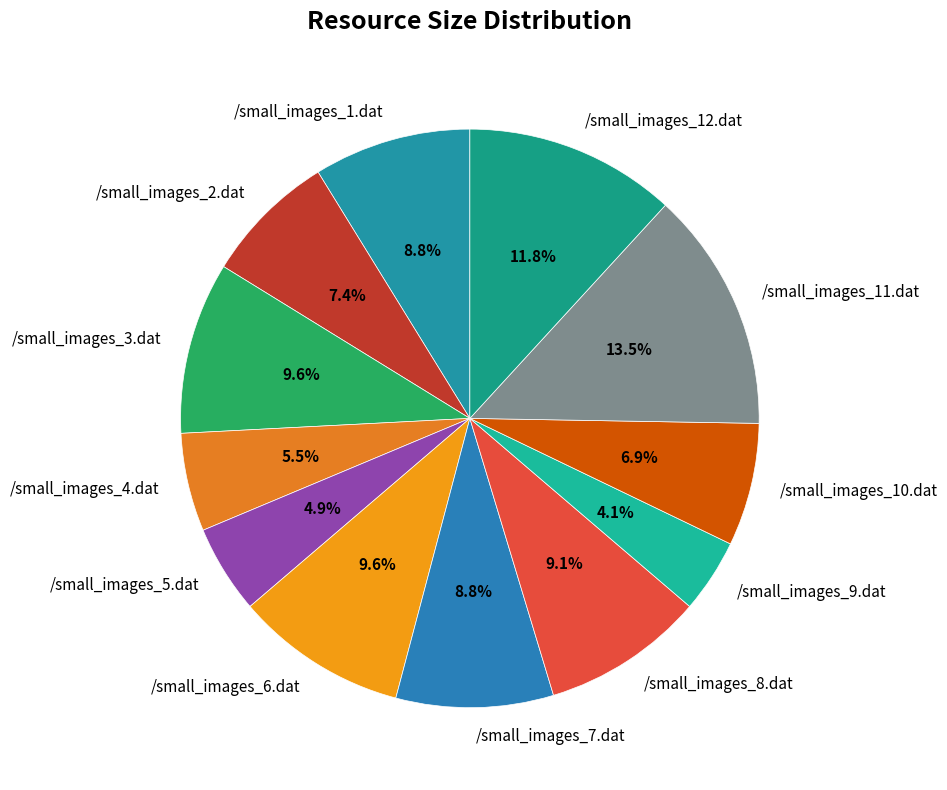

What is the total percentage of /small_images_9.dat and /small_images_11.dat?

17.6%